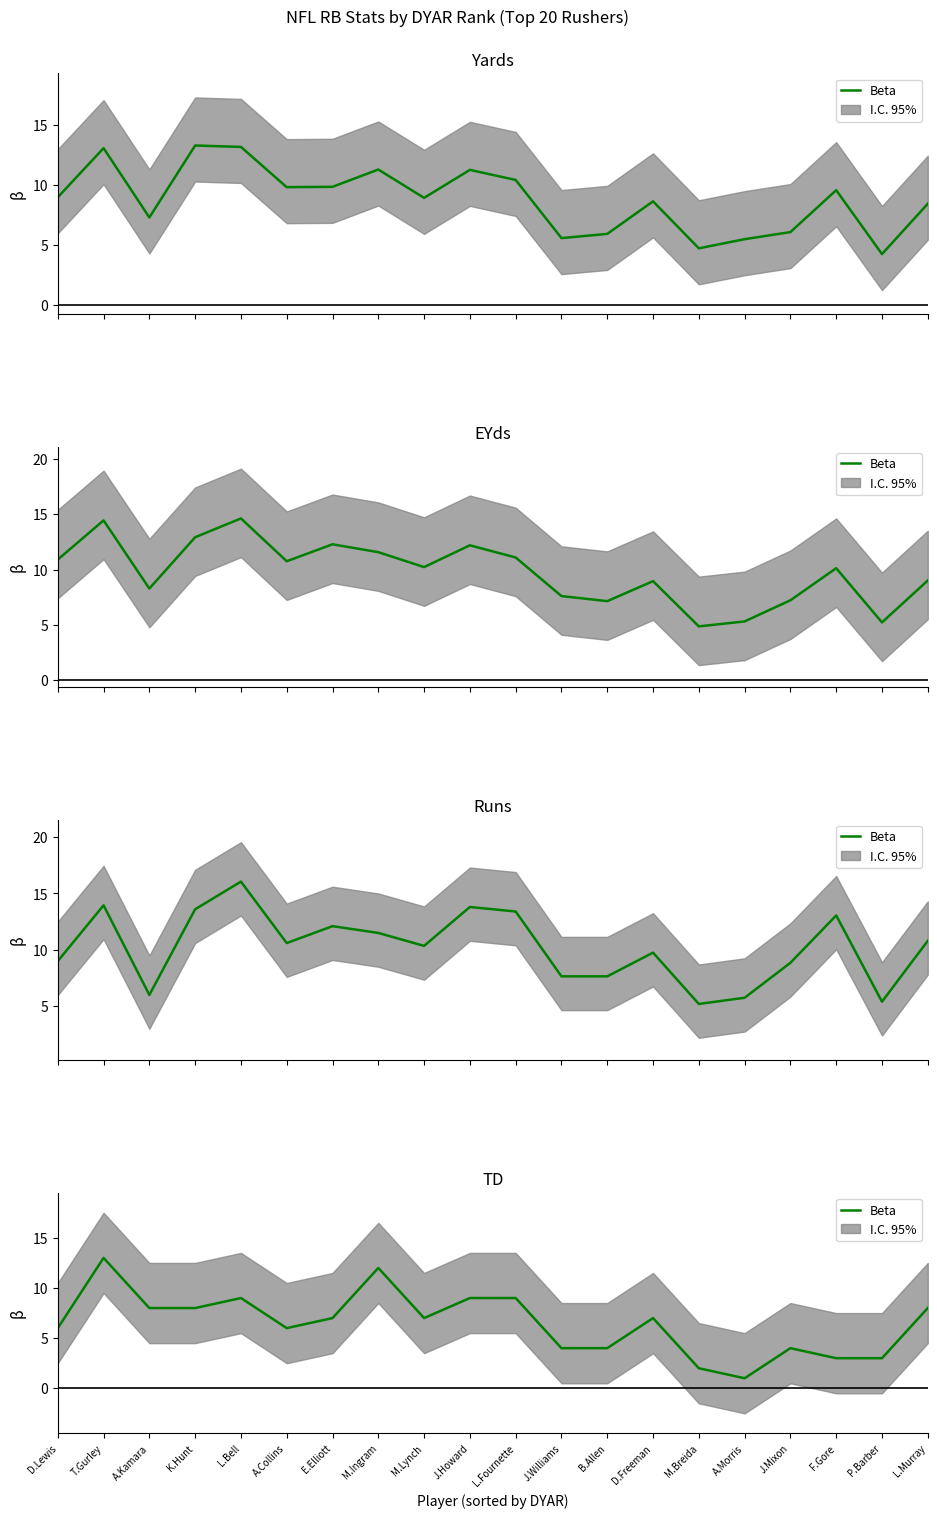

List the labels in order of value, smallest first.

A.Morris, M.Breida, F.Gore, P.Barber, J.Williams, B.Allen, J.Mixon, D.Lewis, A.Collins, E.Elliott, M.Lynch, D.Freeman, A.Kamara, K.Hunt, L.Murray, L.Bell, J.Howard, L.Fournette, M.Ingram, T.Gurley